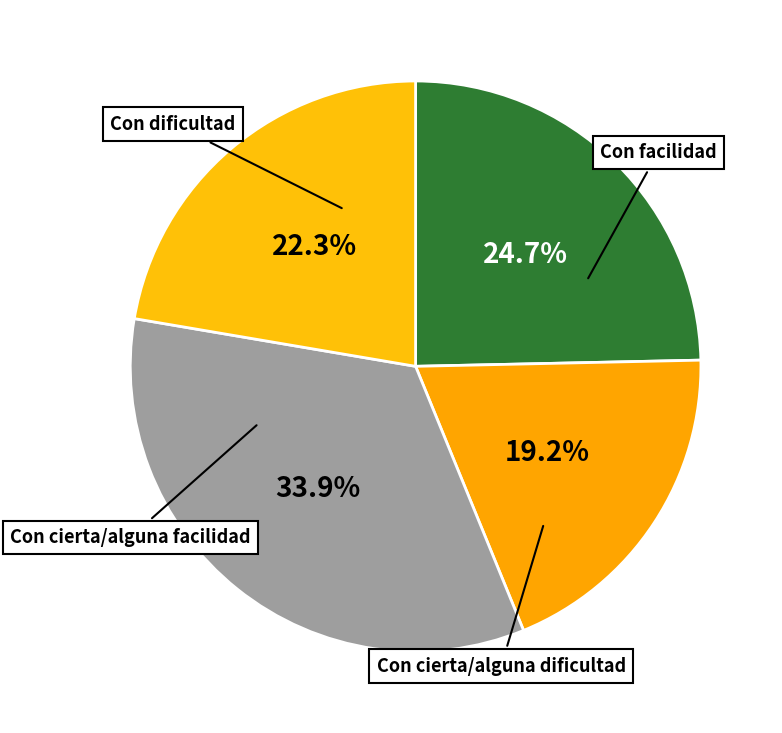

Count the number of slices in the pie.

4